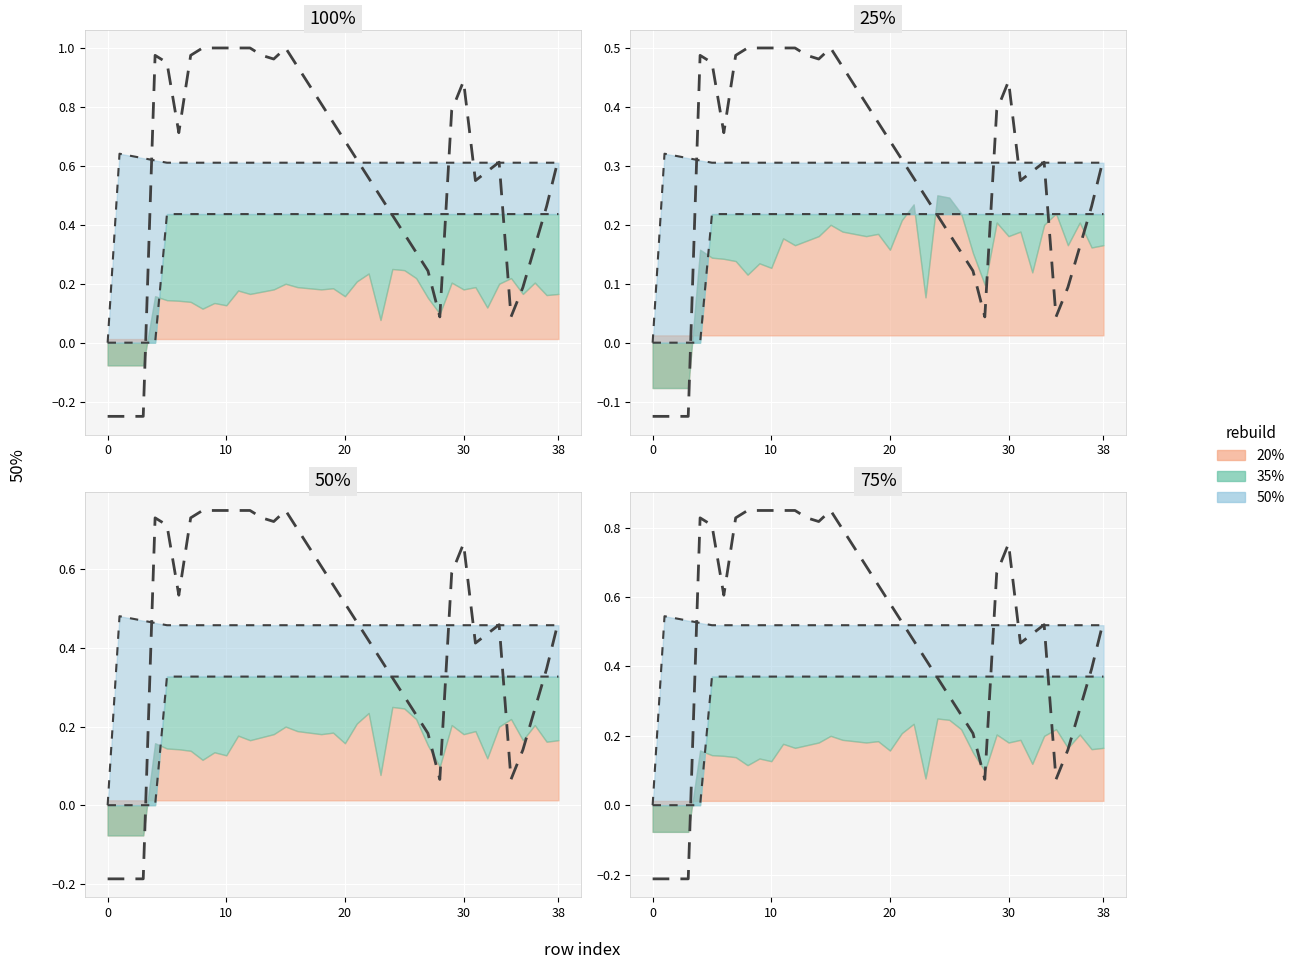

What is the spread (max minus min) of values at 37?

0.2